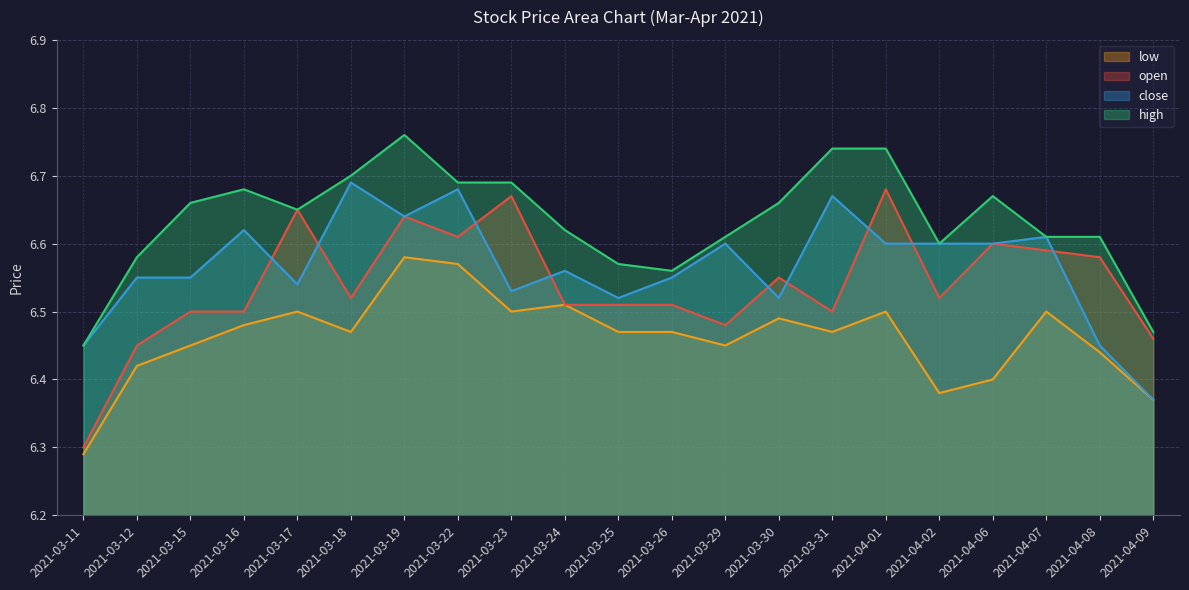

How many distinct data groups are displayed?

4